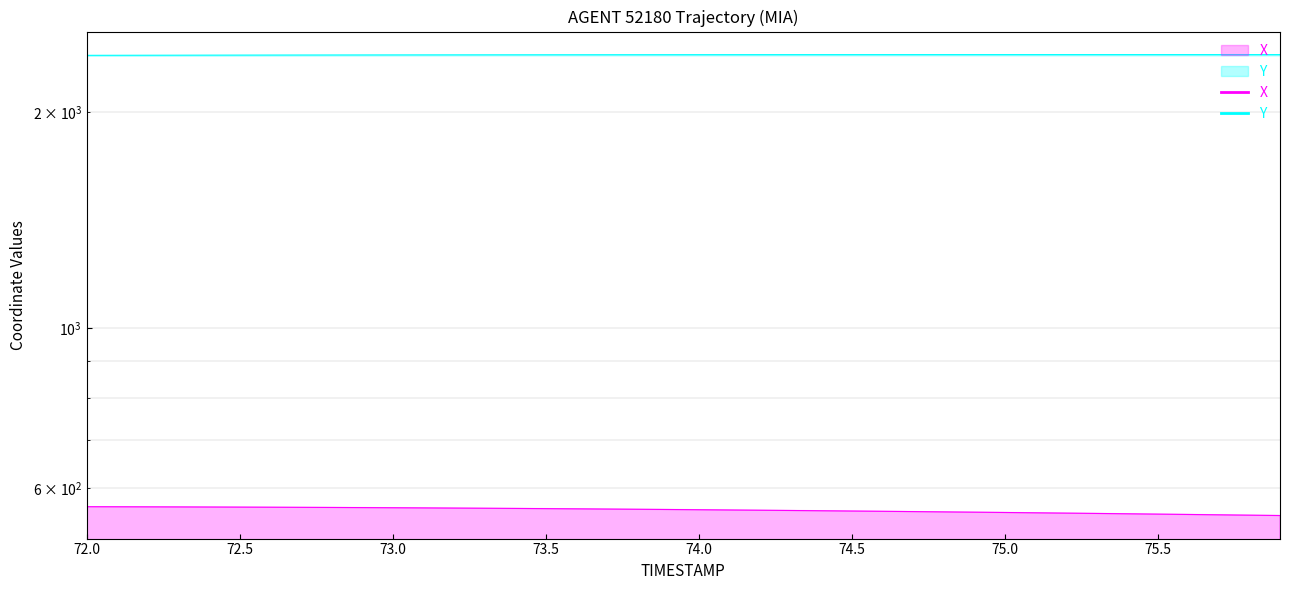

What is the greatest value displayed?

2402.3